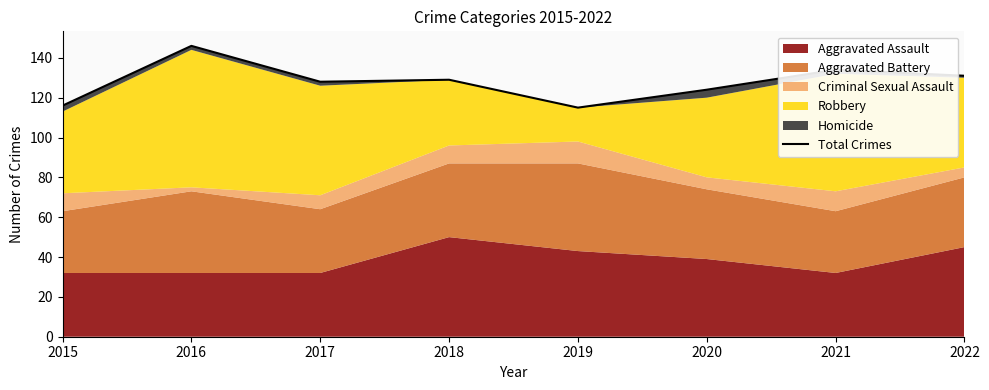

What is the difference between the maximum and minimum values?

31